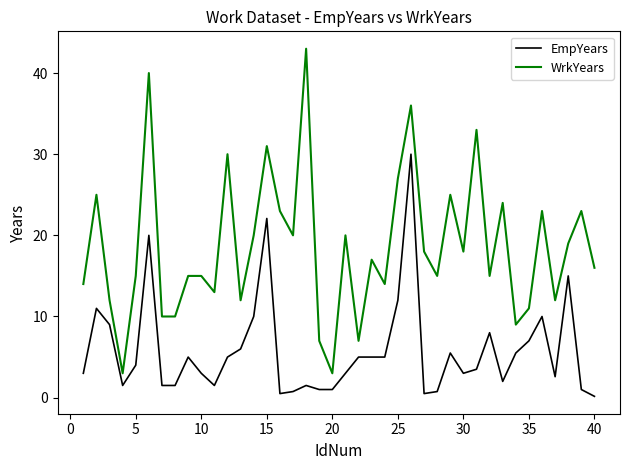

How many categories are shown in the chart?

40